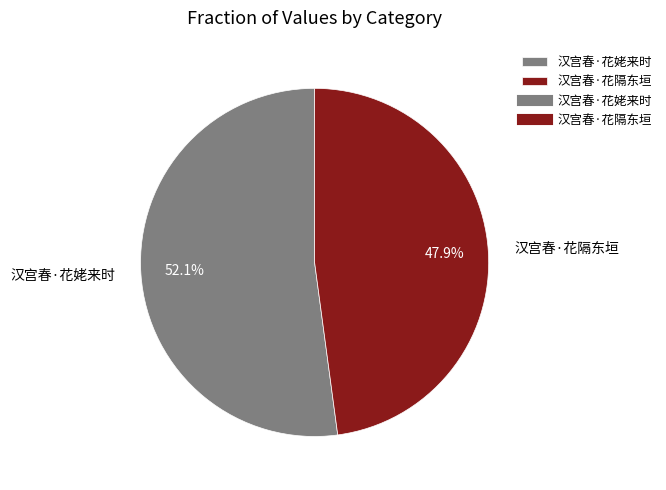

How many segments does this pie chart have?

2